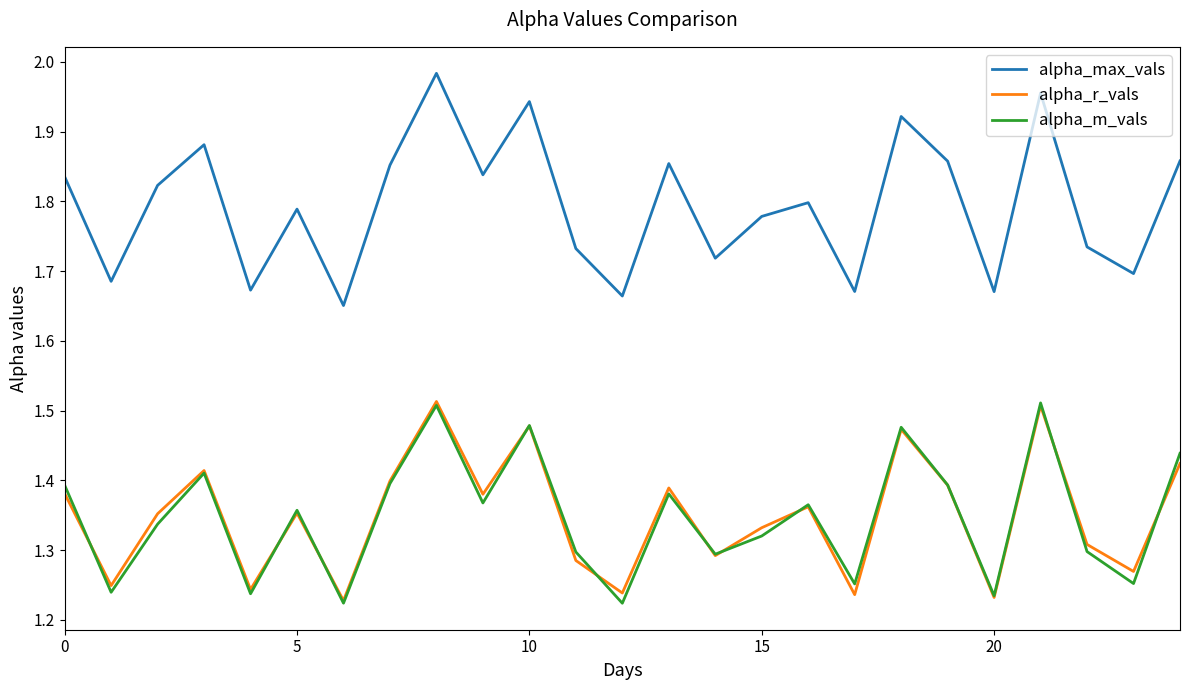

In alpha_max_vals, how many points are lower than both neighbors (excluding endpoints)?

9